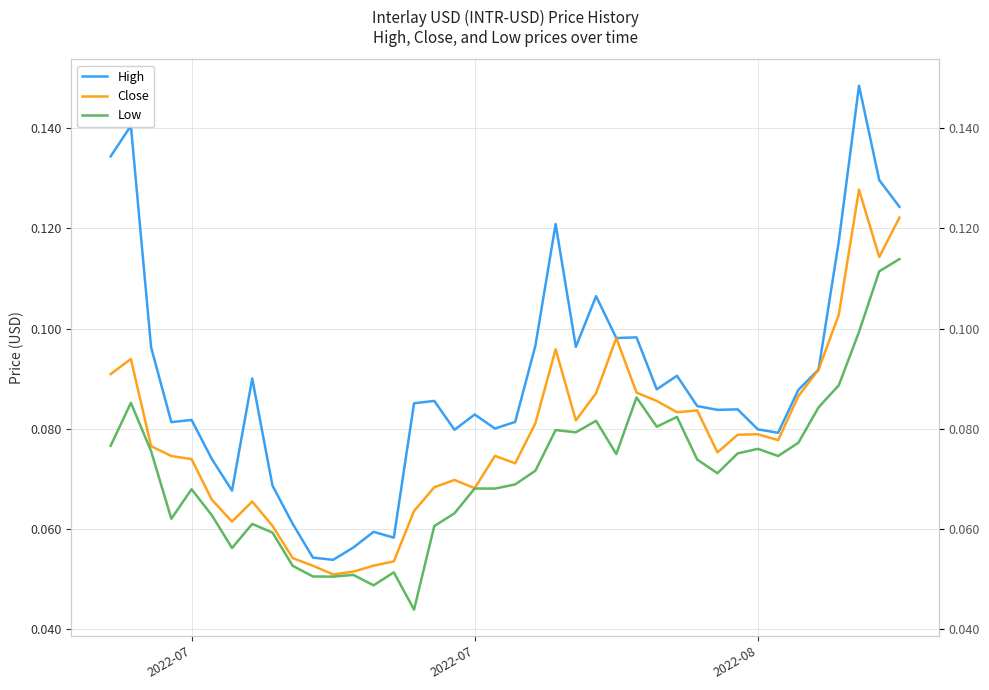

True or false: High and Low intersect in this chart.

False